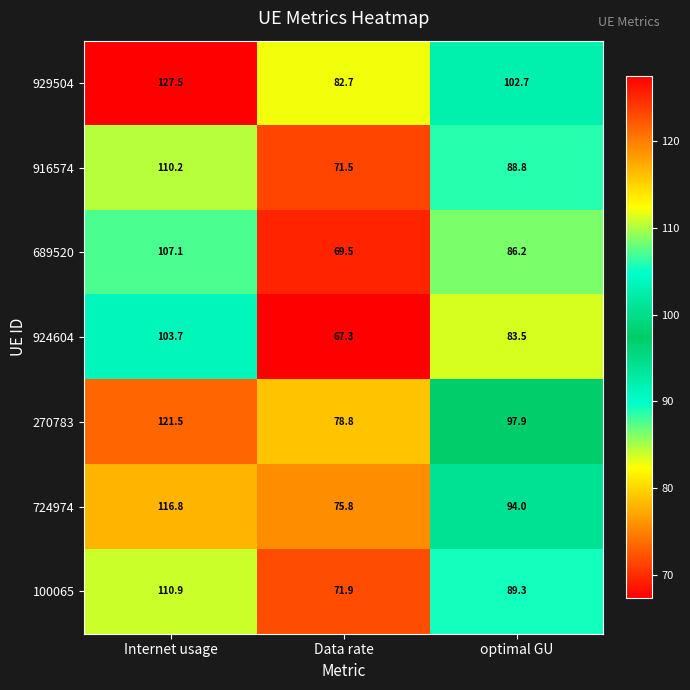

What is the maximum value for 929504?

127.5